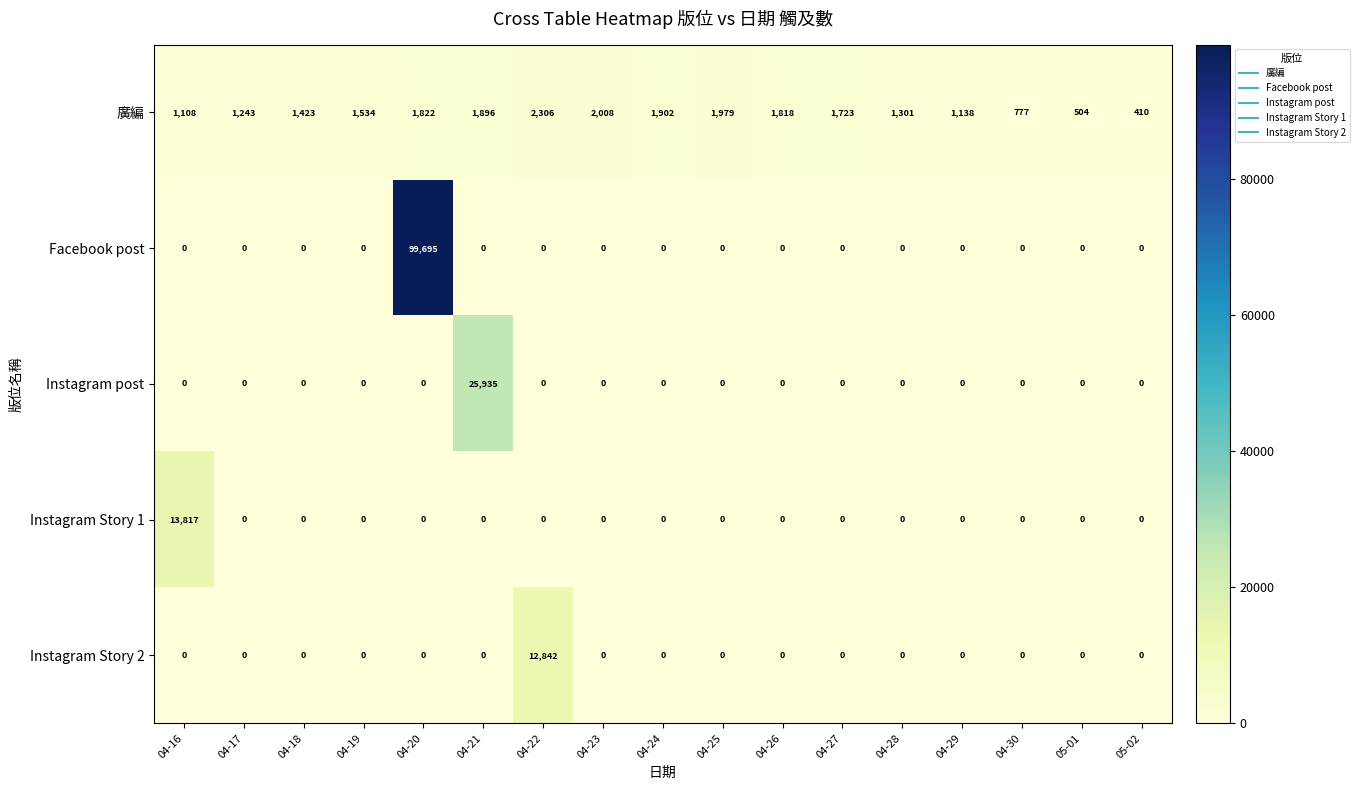

True or false: Instagram post has a value of 0 at 04-22.

True